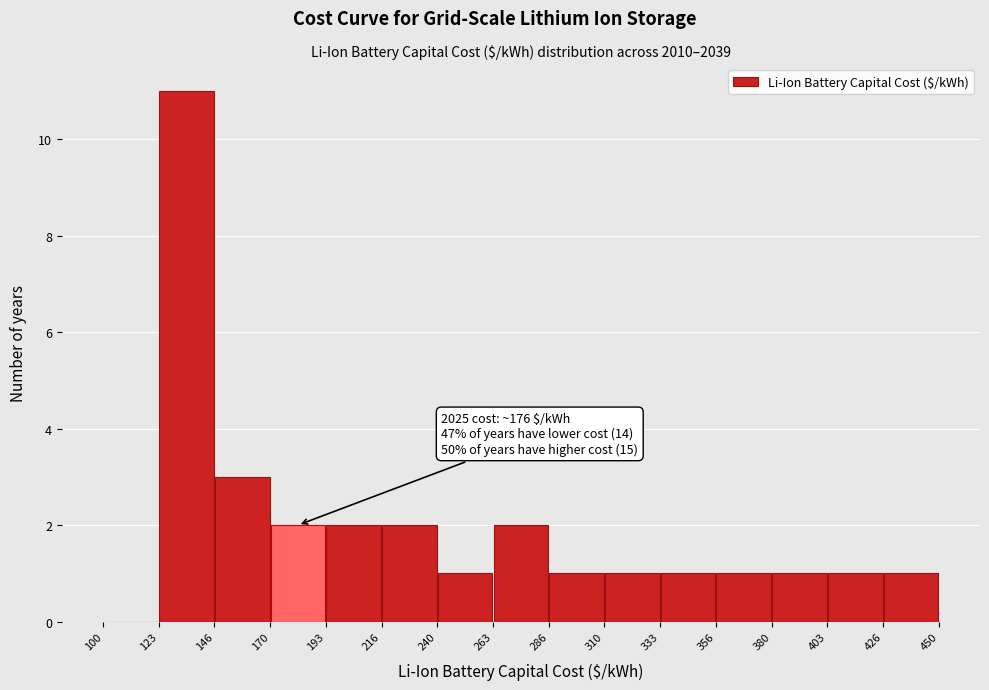

Which range on the x-axis has the tallest bar?

123 to 146